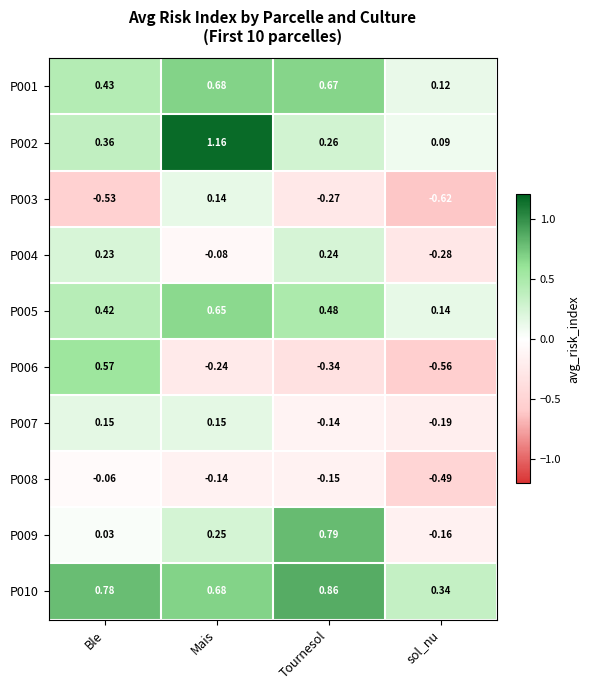

Which series has the largest range (max minus min)?

P006